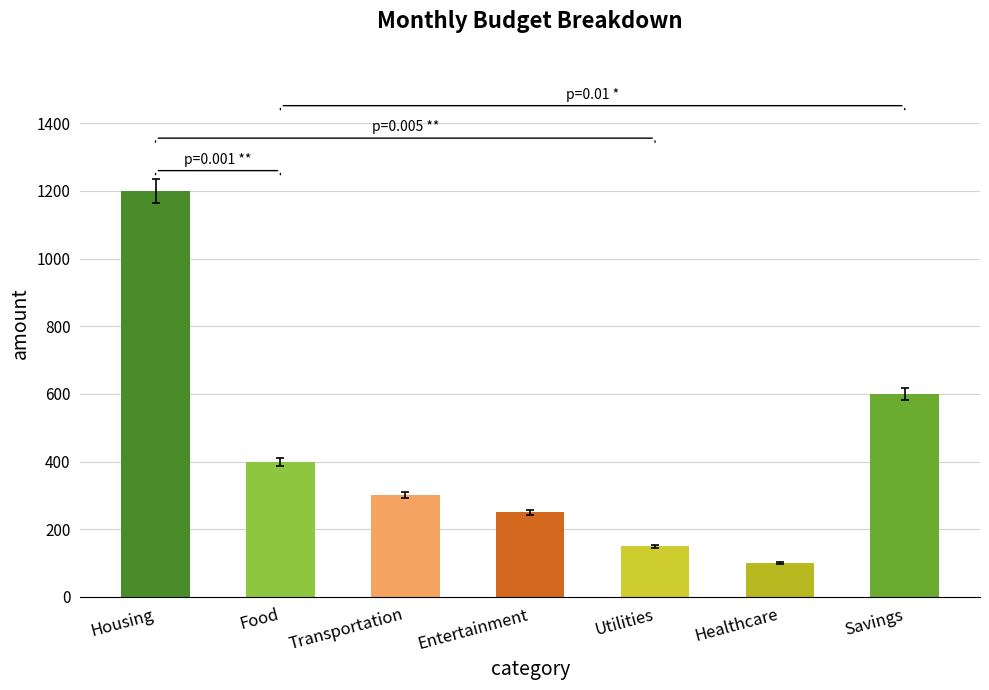

Does the chart contain any negative values?

No